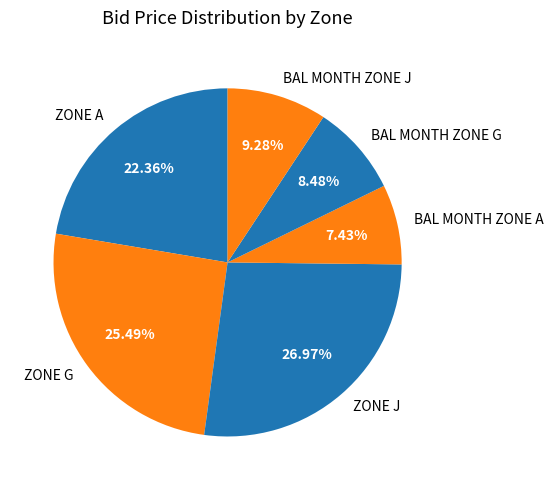

Combined, do ZONE G and BAL MONTH ZONE J account for over 50%?

No